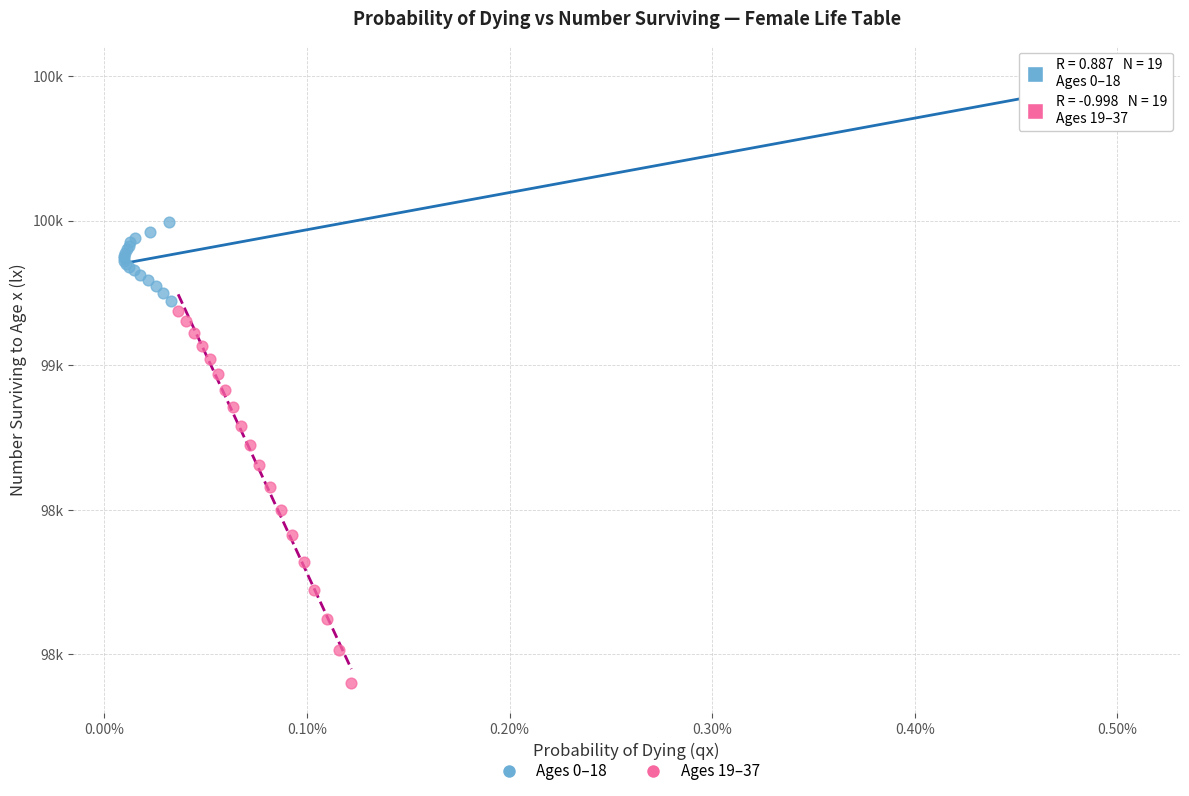

Which series has the largest Y range (max minus min)?

Ages 19–37